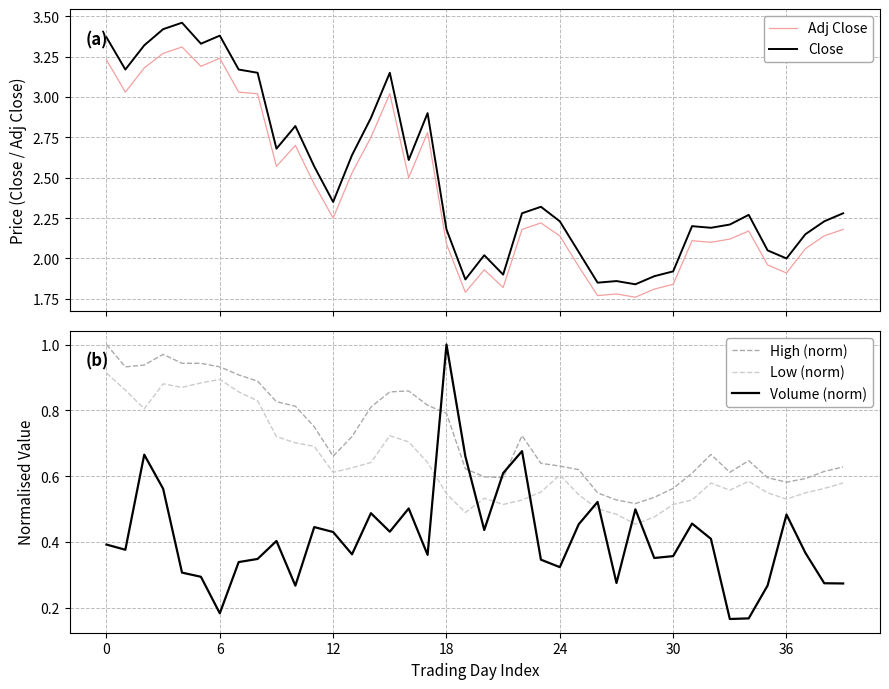

The value of Adj Close at 26 is 0.9. True or false?

False